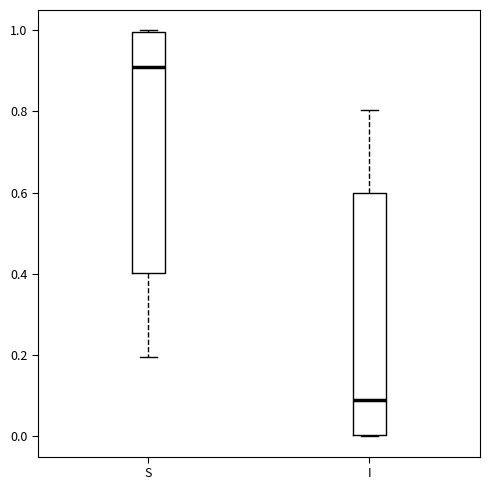

Reading left to right, transcribe this box plot: for each box, give where its median line is, the range the box spans, and where its two whiskers end, as read against the y-axis. The values are not printed on the chart, so give them approximately, as read against the axis.

S: median 0.92, box 0.40 to 1.00, whiskers 0.20 to 1.00
I: median 0.08, box 0.00 to 0.60, whiskers 0.00 to 0.80